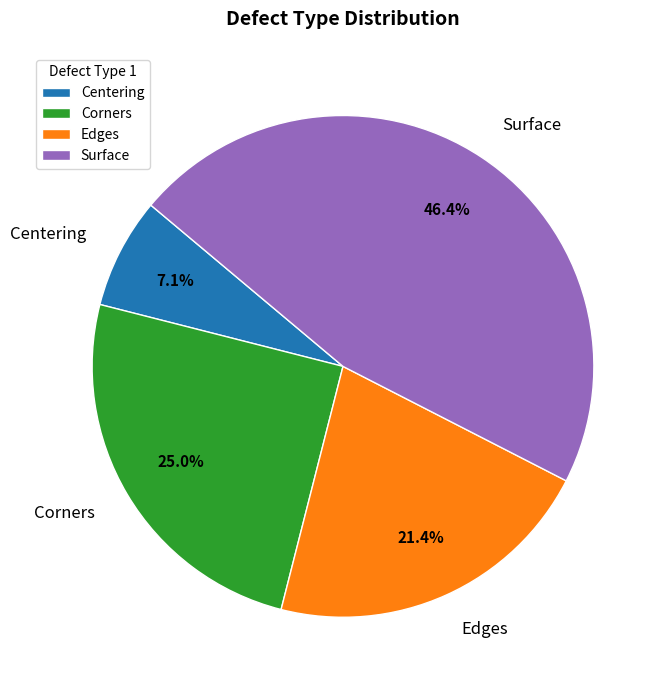

Is it true that Centering is 1% of the pie?

False